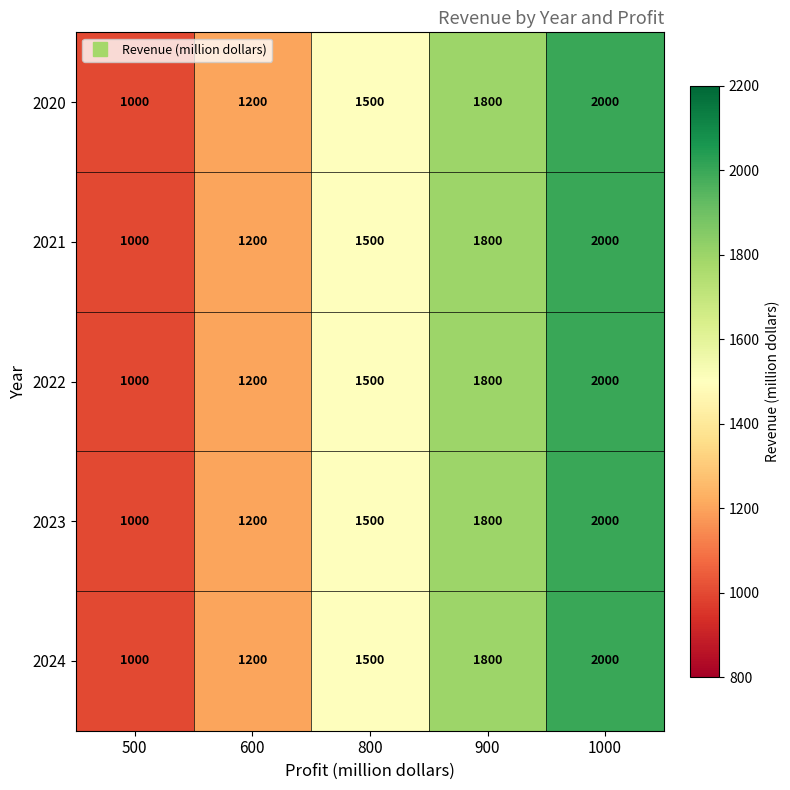

Reading left to right, transcribe all the data shown in this chart.

2020: 1000	1200	1500	1800	2000
2021: 1000	1200	1500	1800	2000
2022: 1000	1200	1500	1800	2000
2023: 1000	1200	1500	1800	2000
2024: 1000	1200	1500	1800	2000